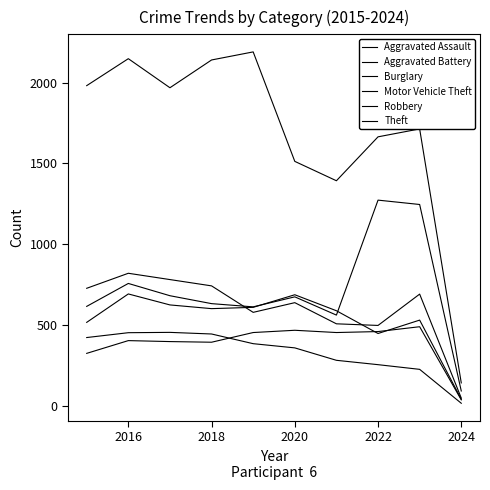

Does the chart display data point markers on the line(s)?

No